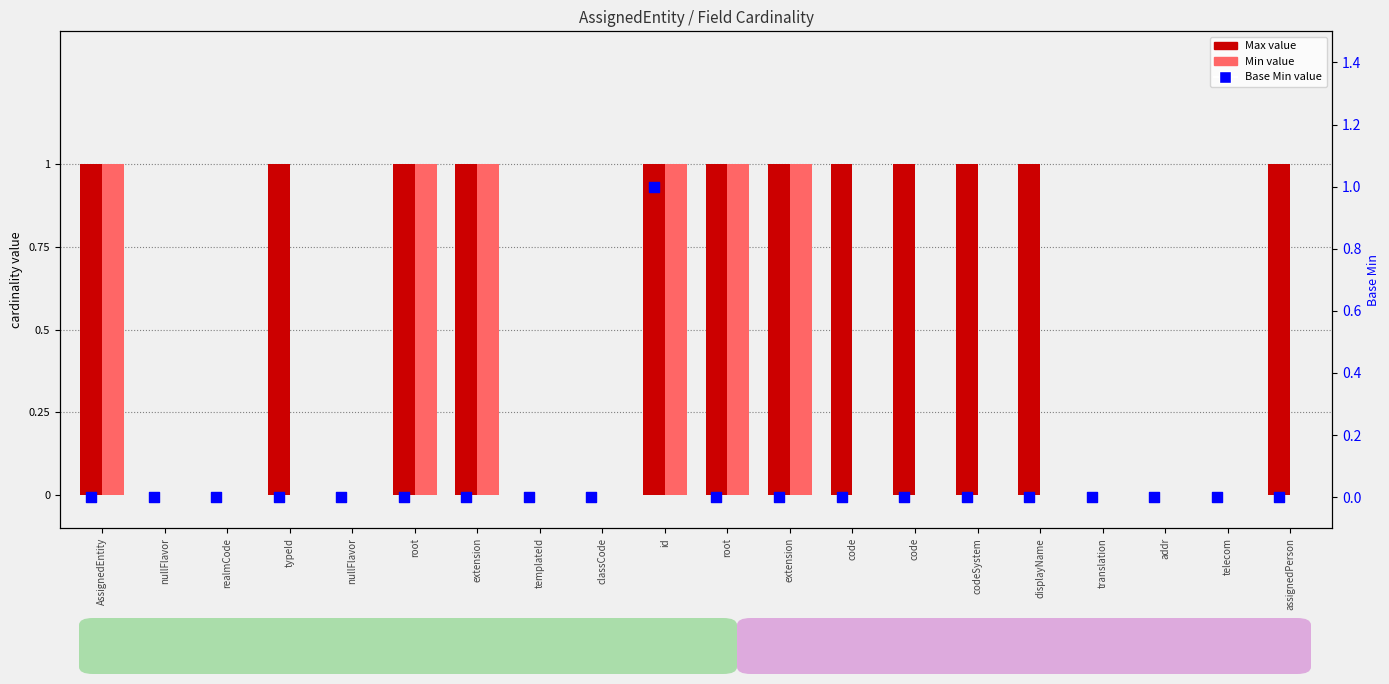

What is the total value across all series at AssignedEntity?

2